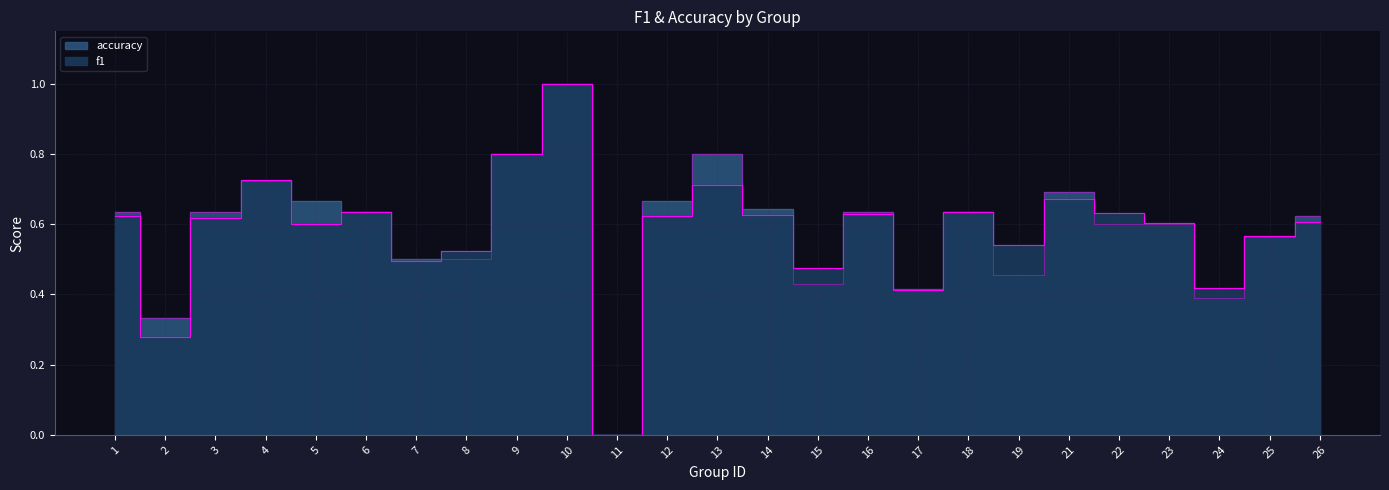

Reading left to right, what are all the values shown in this chart?

f1: 1=0.6	2=0.3	3=0.6	4=0.7	5=0.6	6=0.6	7=0.5	8=0.5	9=0.8	10=1.0	11=0.0	12=0.6	13=0.7	14=0.6	15=0.5	16=0.6	17=0.4	18=0.6	19=0.5	21=0.7	22=0.6	23=0.6	24=0.4	25=0.6	26=0.6
accuracy: 1=0.6	2=0.3	3=0.6	4=0.7	5=0.7	6=0.6	7=0.5	8=0.5	9=0.8	10=1.0	11=0.0	12=0.7	13=0.8	14=0.6	15=0.4	16=0.6	17=0.4	18=0.6	19=0.5	21=0.7	22=0.6	23=0.6	24=0.4	25=0.6	26=0.6